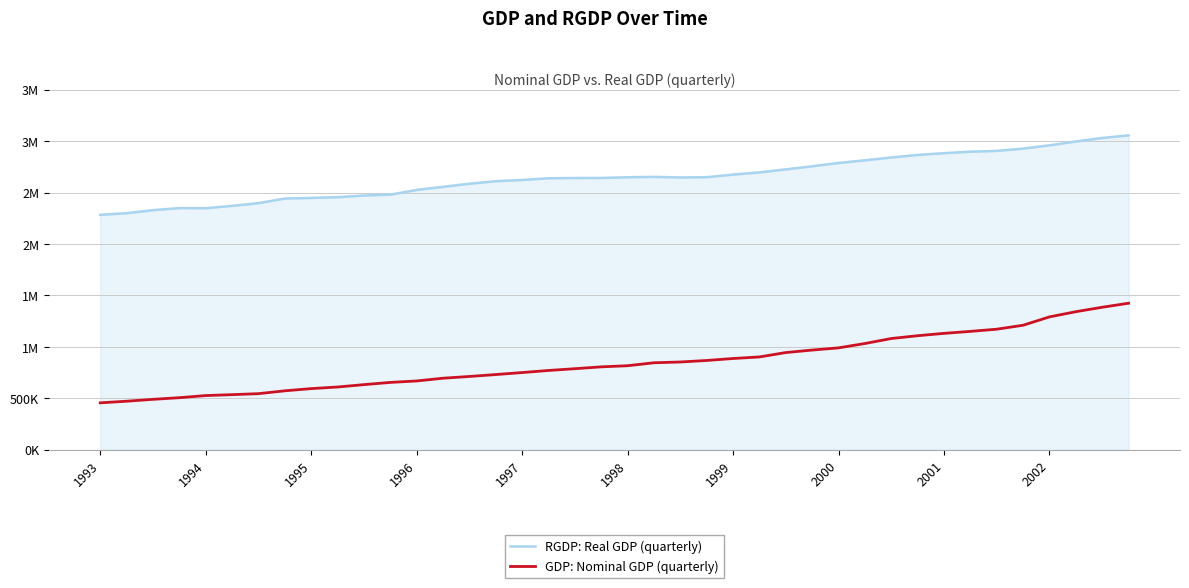

What is the difference between the maximum and minimum values in the RGDP: Real GDP (quarterly) series?

771979.0